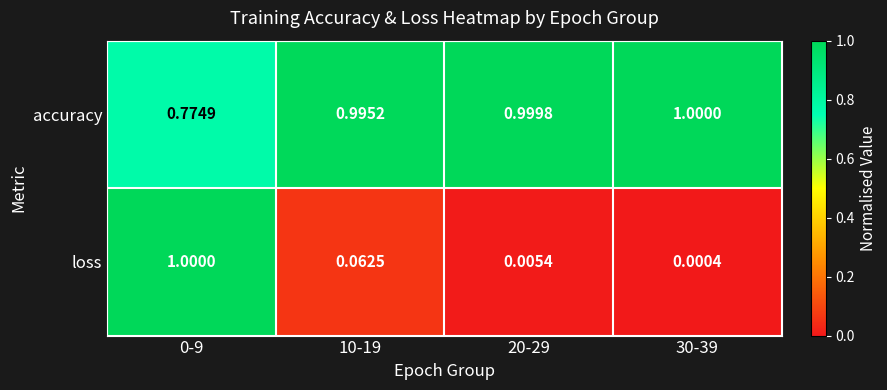

Which series has the largest range (max minus min)?

loss